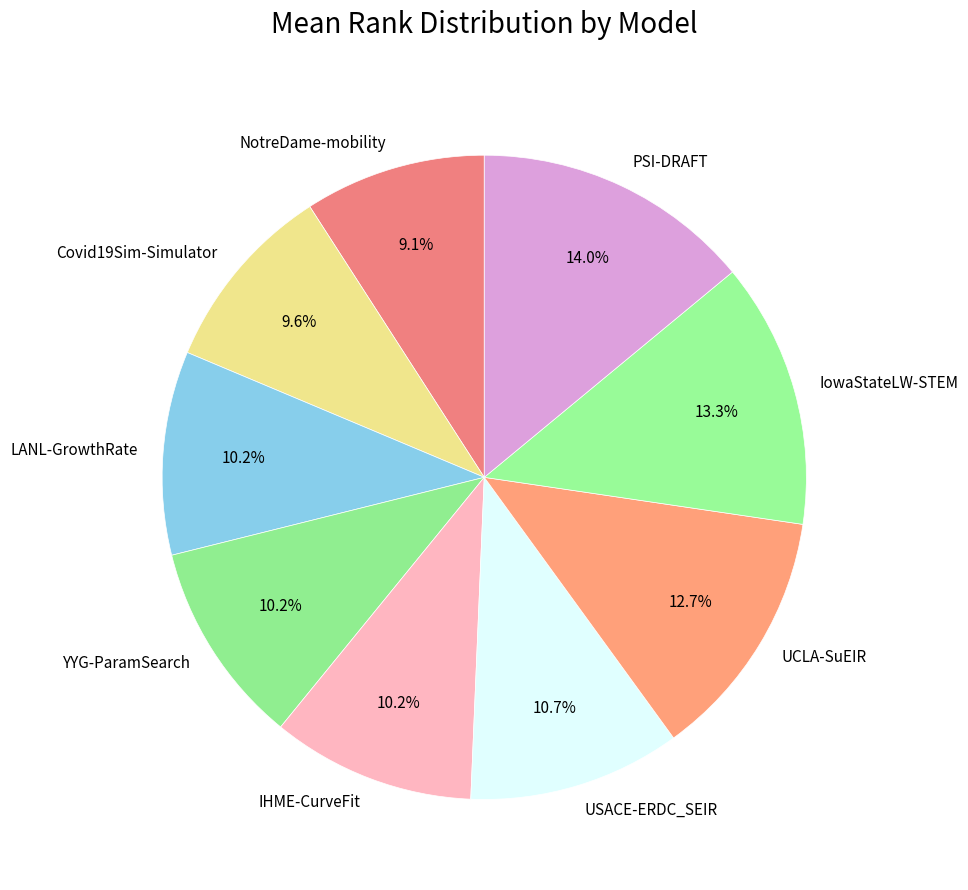

To the nearest percent, what is the average slice percentage?

11%